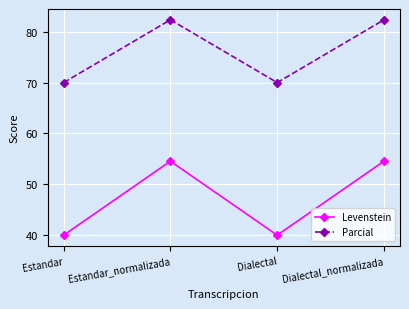

List the series in order of their overall mean, lowest first.

Levenstein, Parcial